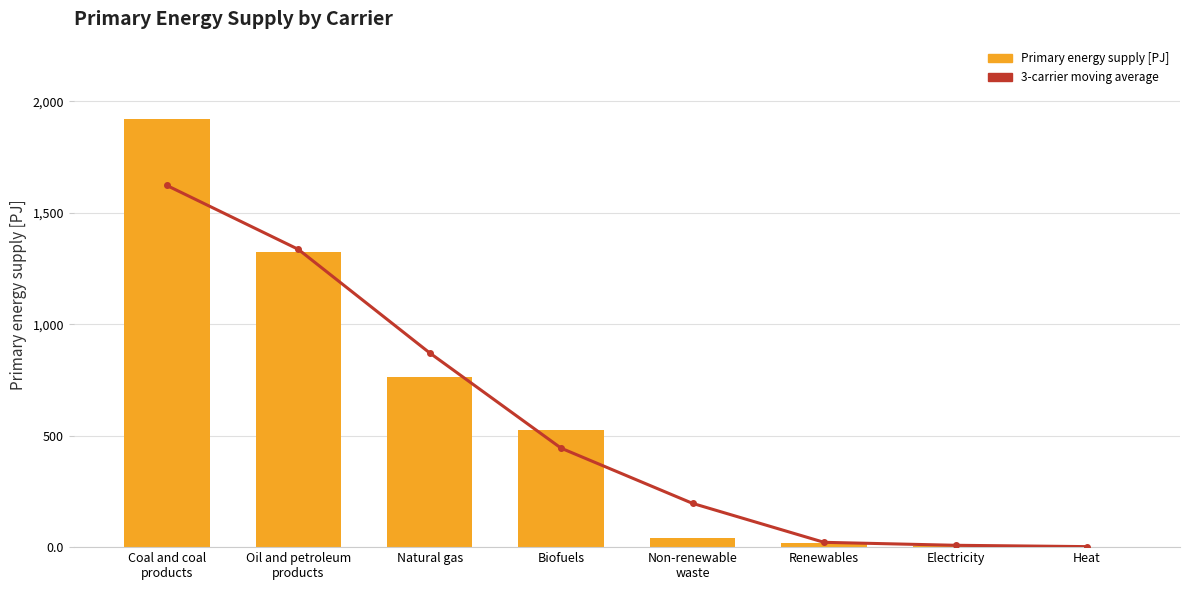

What is the sum of all Primary energy supply [PJ] values?

4603.1